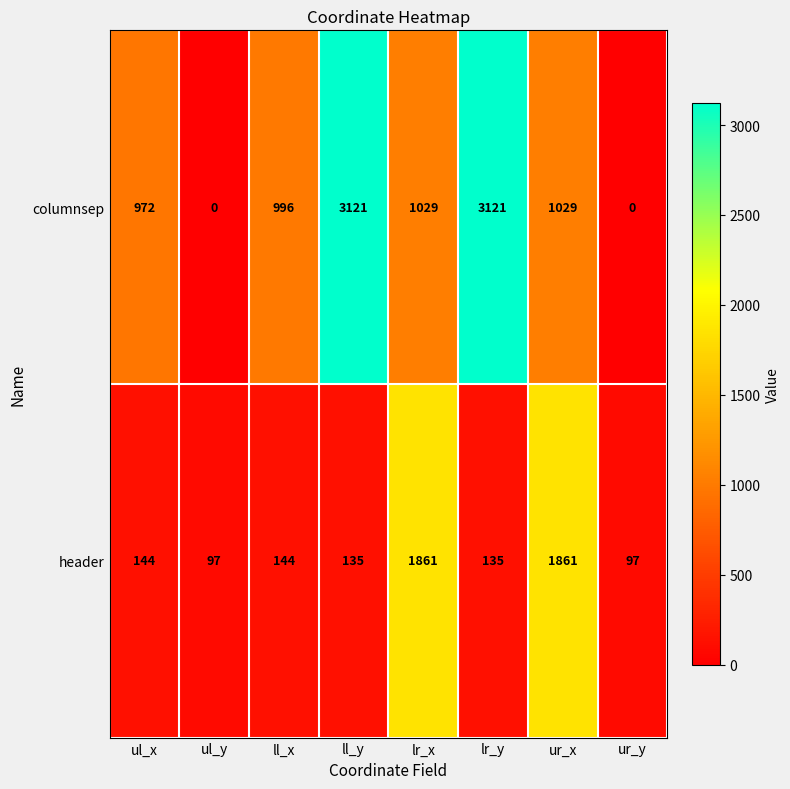

Rank the series at ll_x from lowest to highest value.

header, columnsep